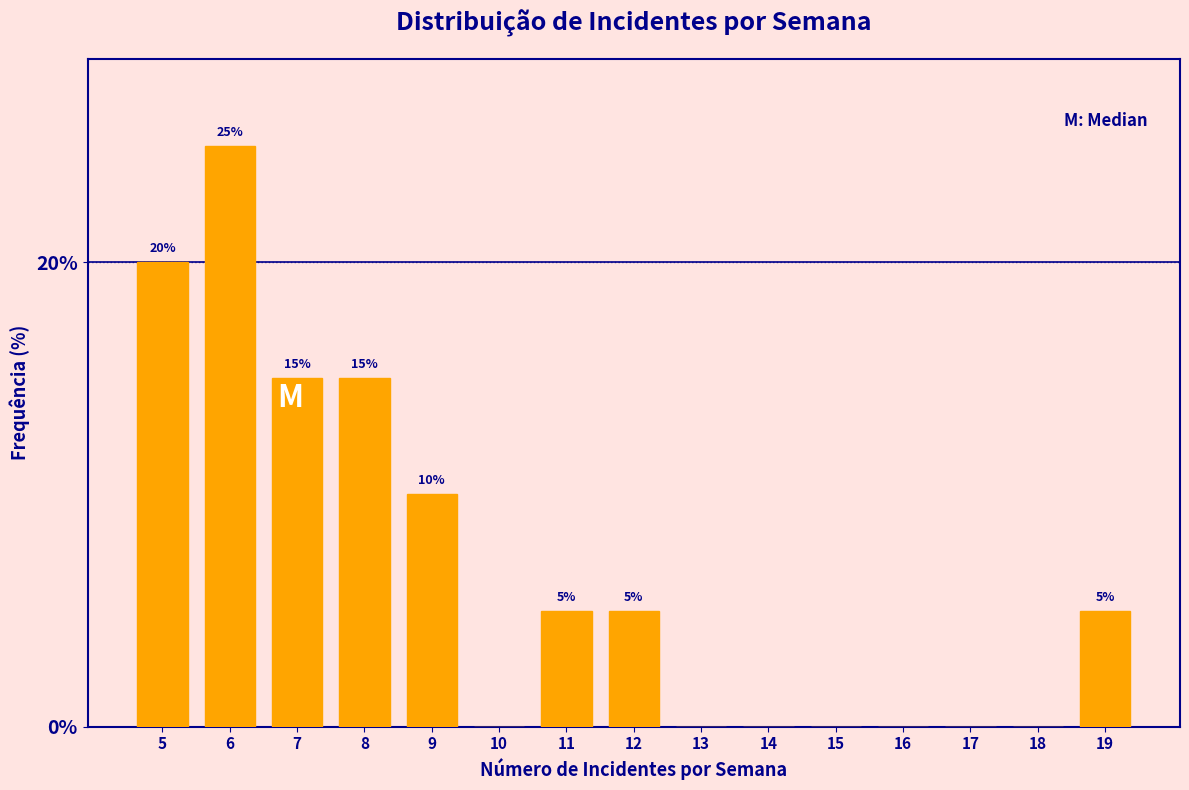

Reading left to right, list all the values displayed in this chart.

5=20	6=25	7=15	8=15	9=10	10=0	11=5	12=5	13=0	14=0	15=0	16=0	17=0	18=0	19=5